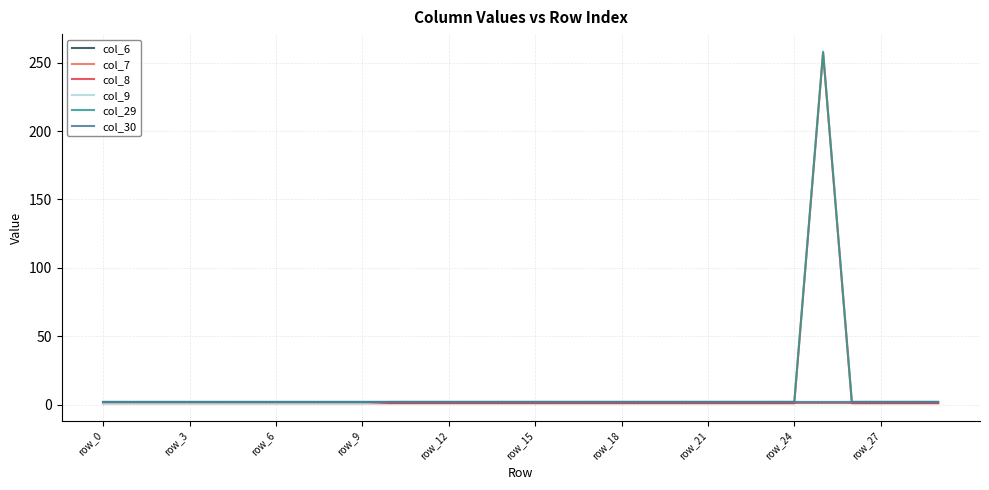

Does the chart have visible grid lines?

Yes